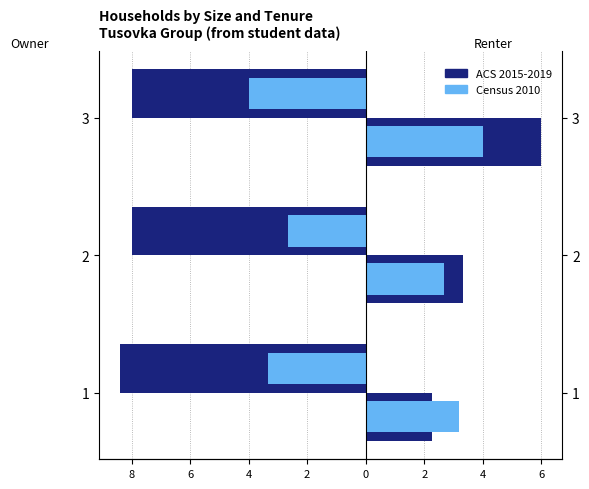

Count the Census 2010 values in the range -4 to -2.

3